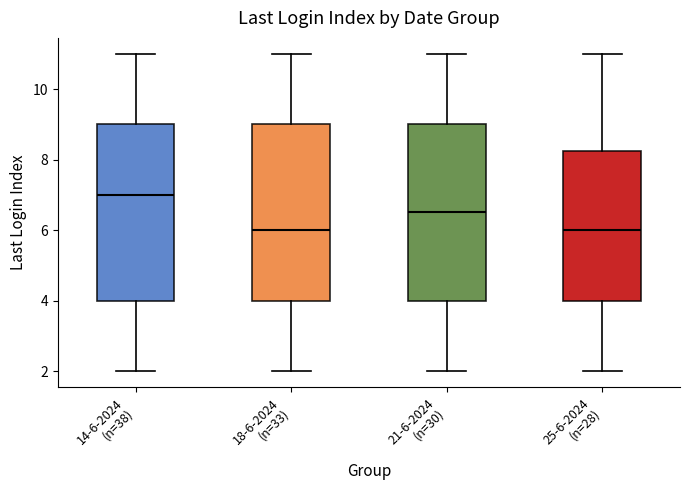

Which box has the highest median line?

14-6-2024 (n=38)